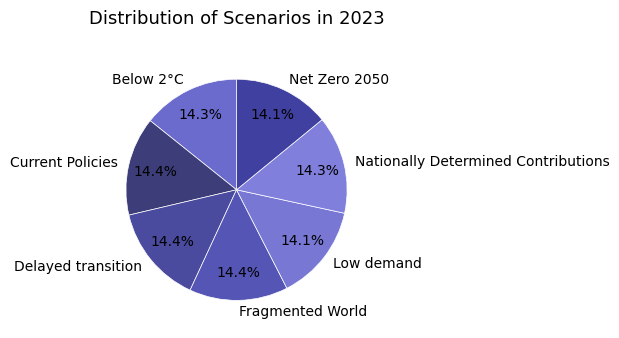

Is there any slice that represents more than half of the pie?

No